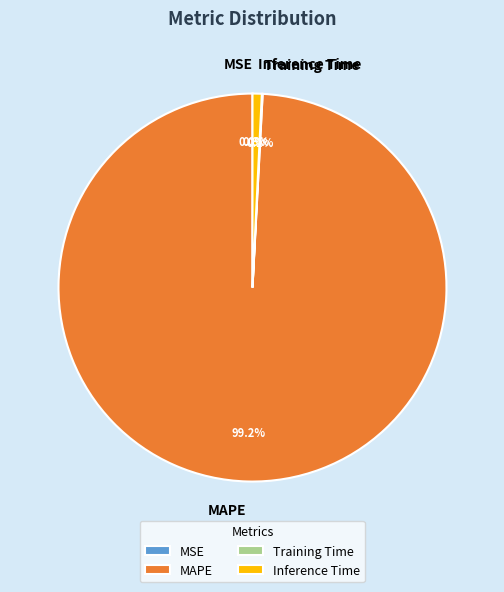

What is the largest slice in the pie chart?

MAPE